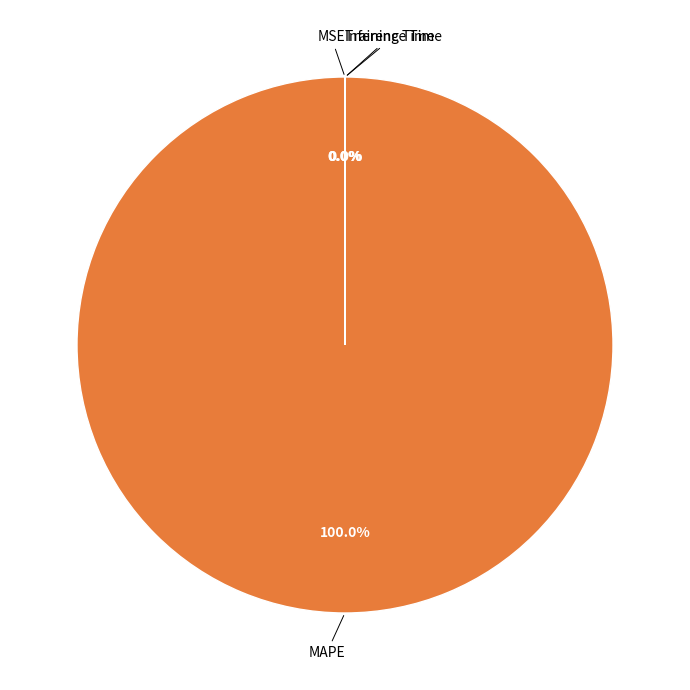

Does any single category account for the majority?

Yes